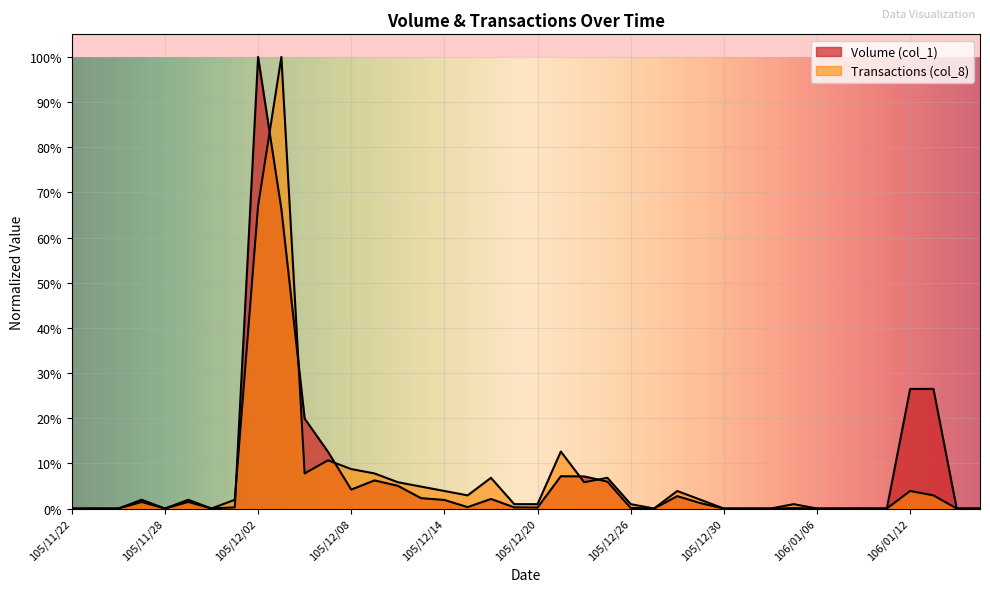

Rank the series by their average value, from lowest to highest.

Transactions (col_8), Volume (col_1)